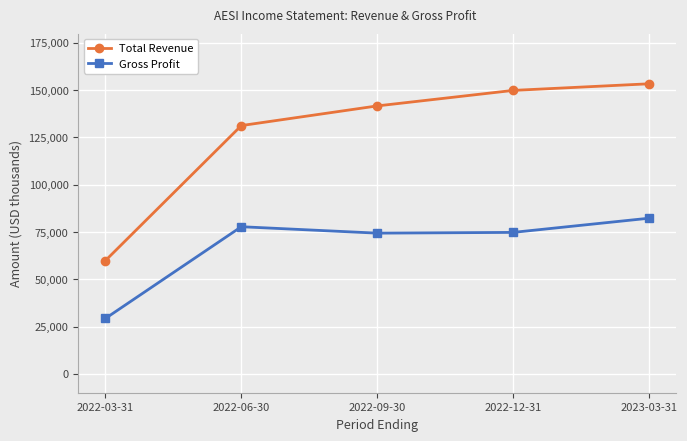

Rank the series by their average value, from lowest to highest.

Gross Profit, Total Revenue